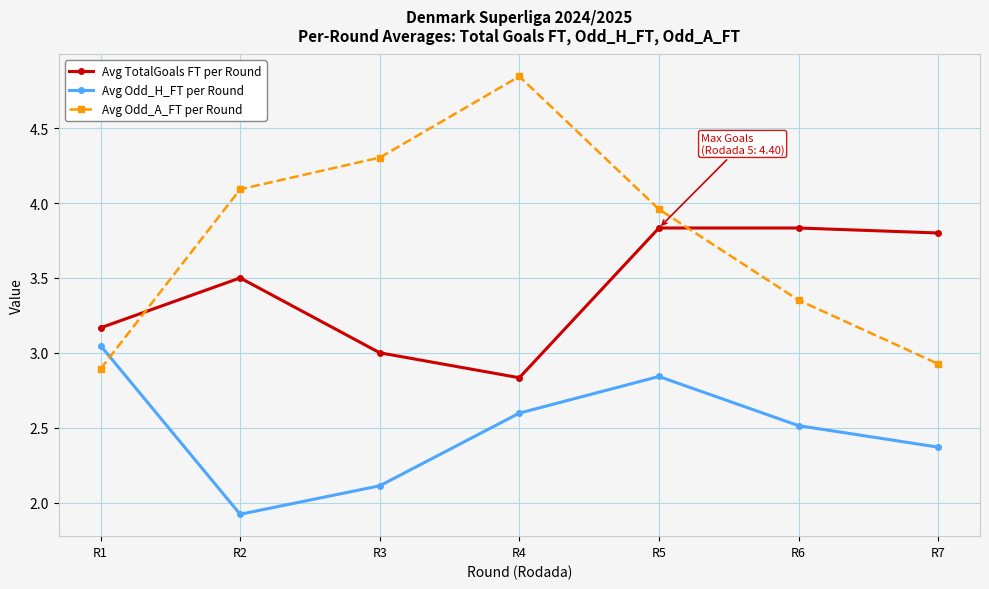

Count the number of categories in the chart.

7